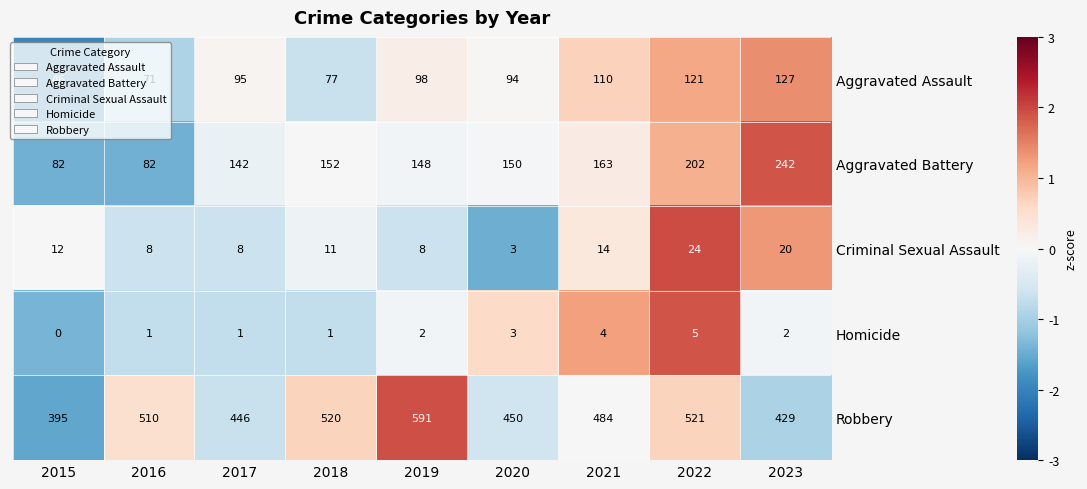

What is the difference between the Aggravated Battery values at 2017 and 2023?

100